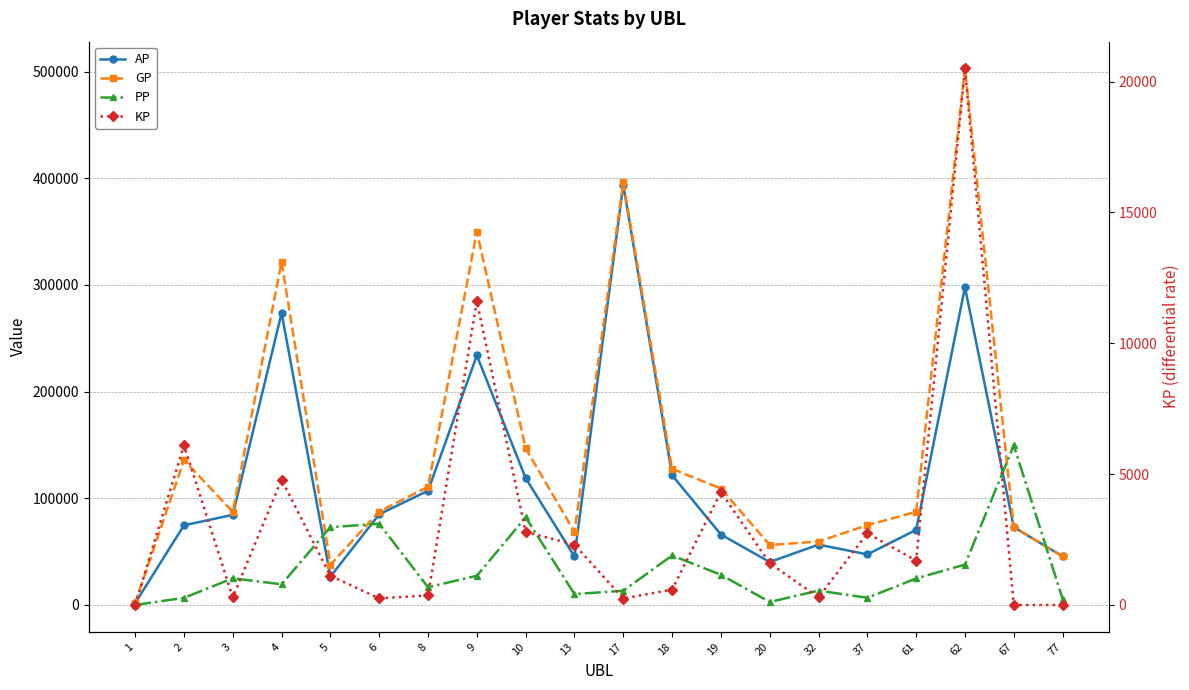

What is the average value of the PP series?

33294.5